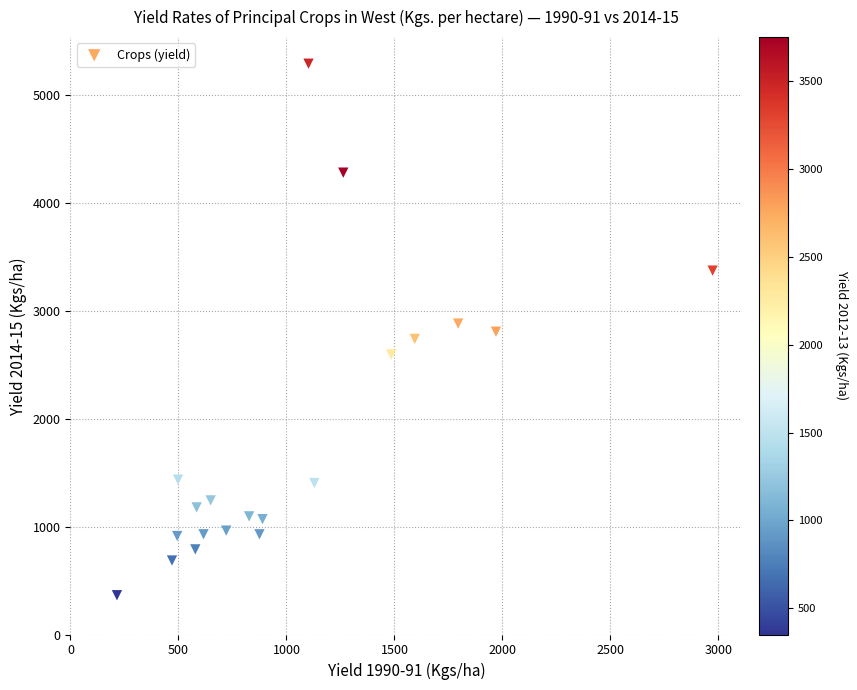

What is the range of X values (max minus min)?

2758